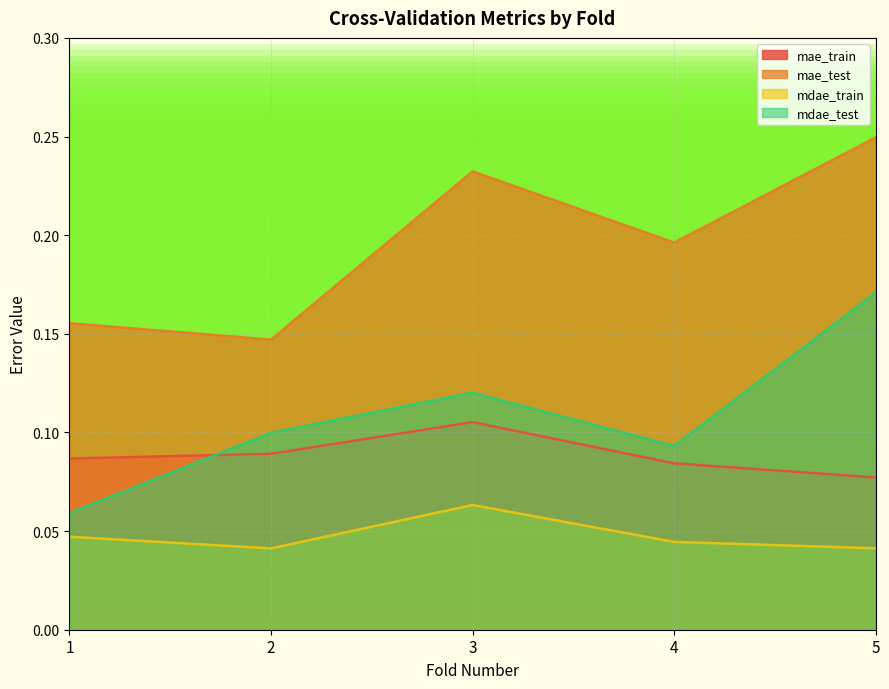

How many lines are shown in the chart?

4